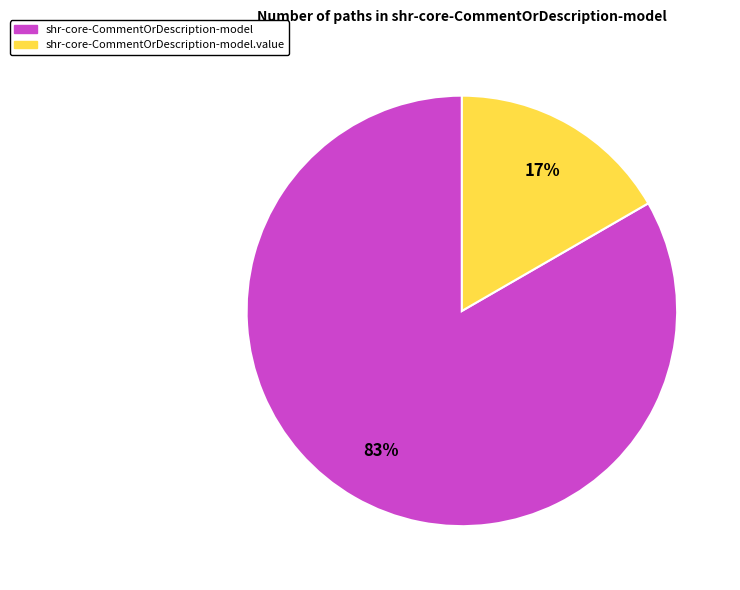

To the nearest percent, what is the average slice percentage?

50%